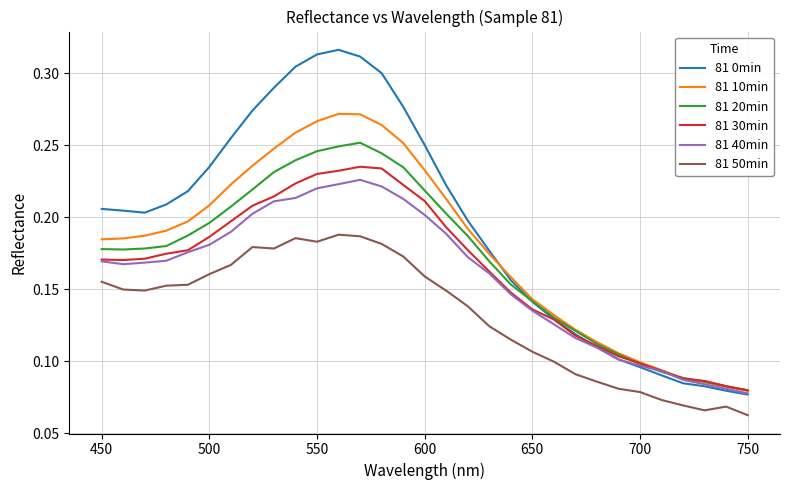

True or false: 81 50min and 81 0min cross at least once.

False